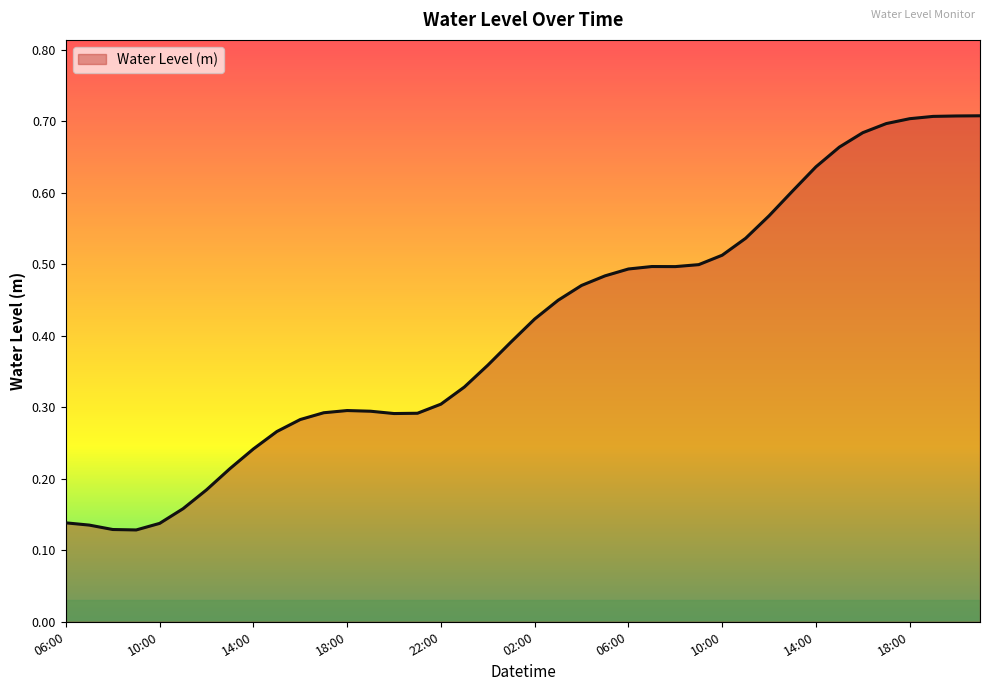

Does the chart display data point markers on the line(s)?

No